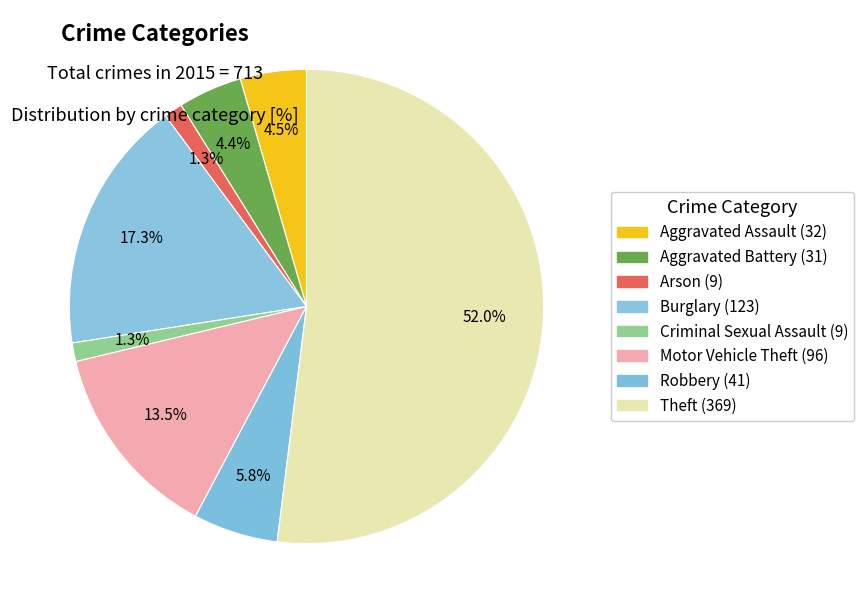

What percentage do Aggravated Assault and Aggravated Battery together represent?

8.9%